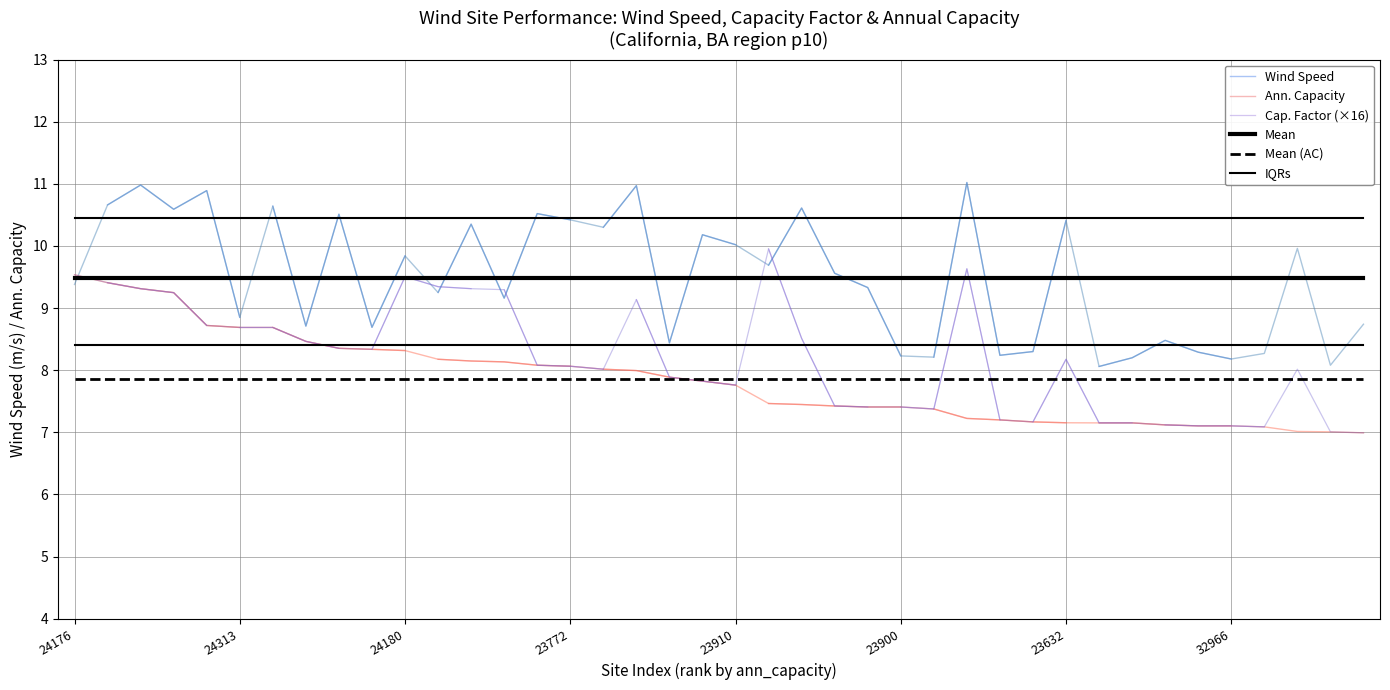

The value of IQRs (wind_speed) at 23772 is 14.6. True or false?

False